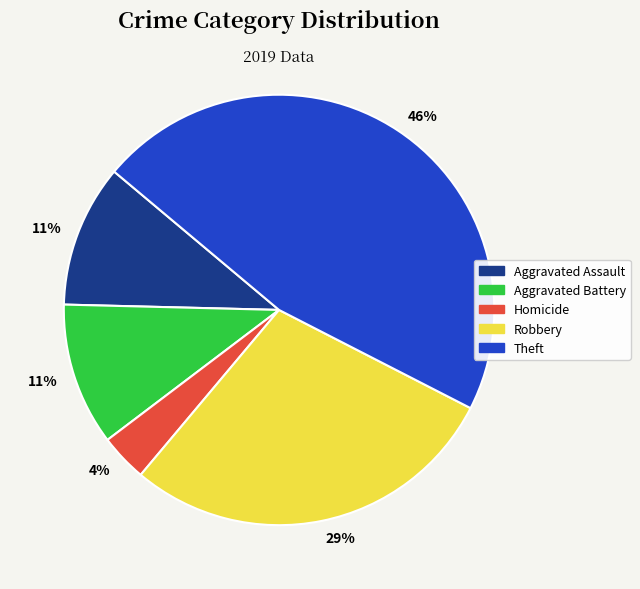

Which category has the smallest portion of the pie?

Homicide